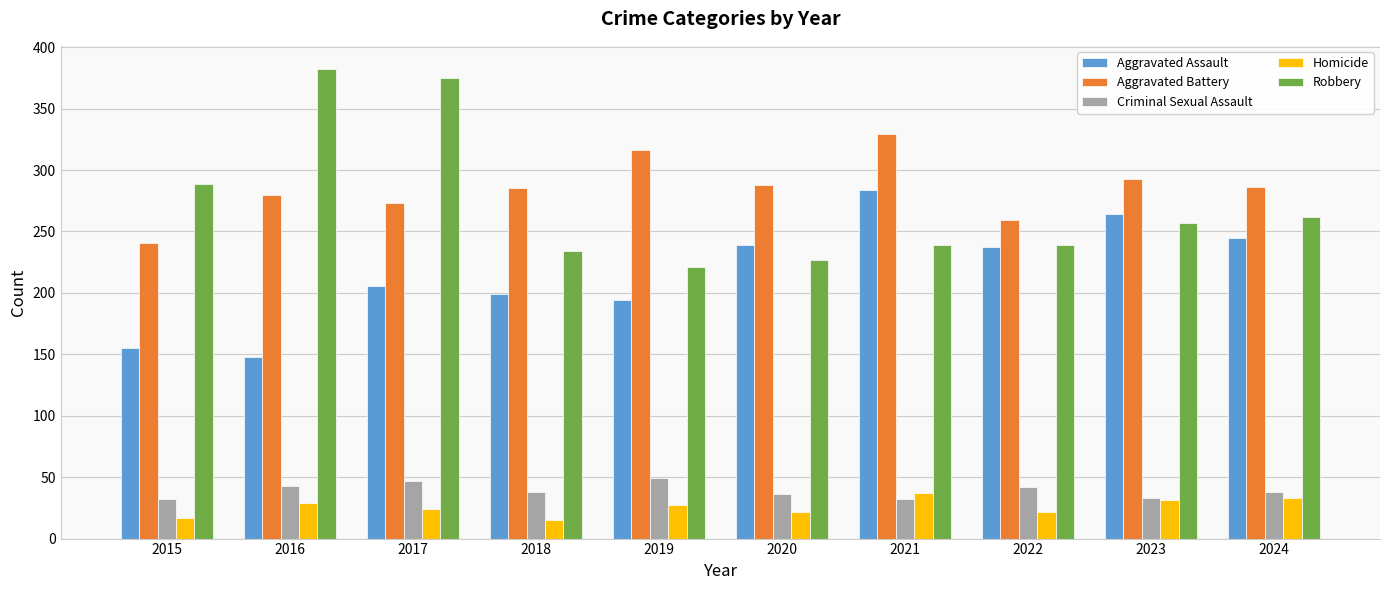

What is the difference between the maximum and minimum values in the Aggravated Assault series?

136